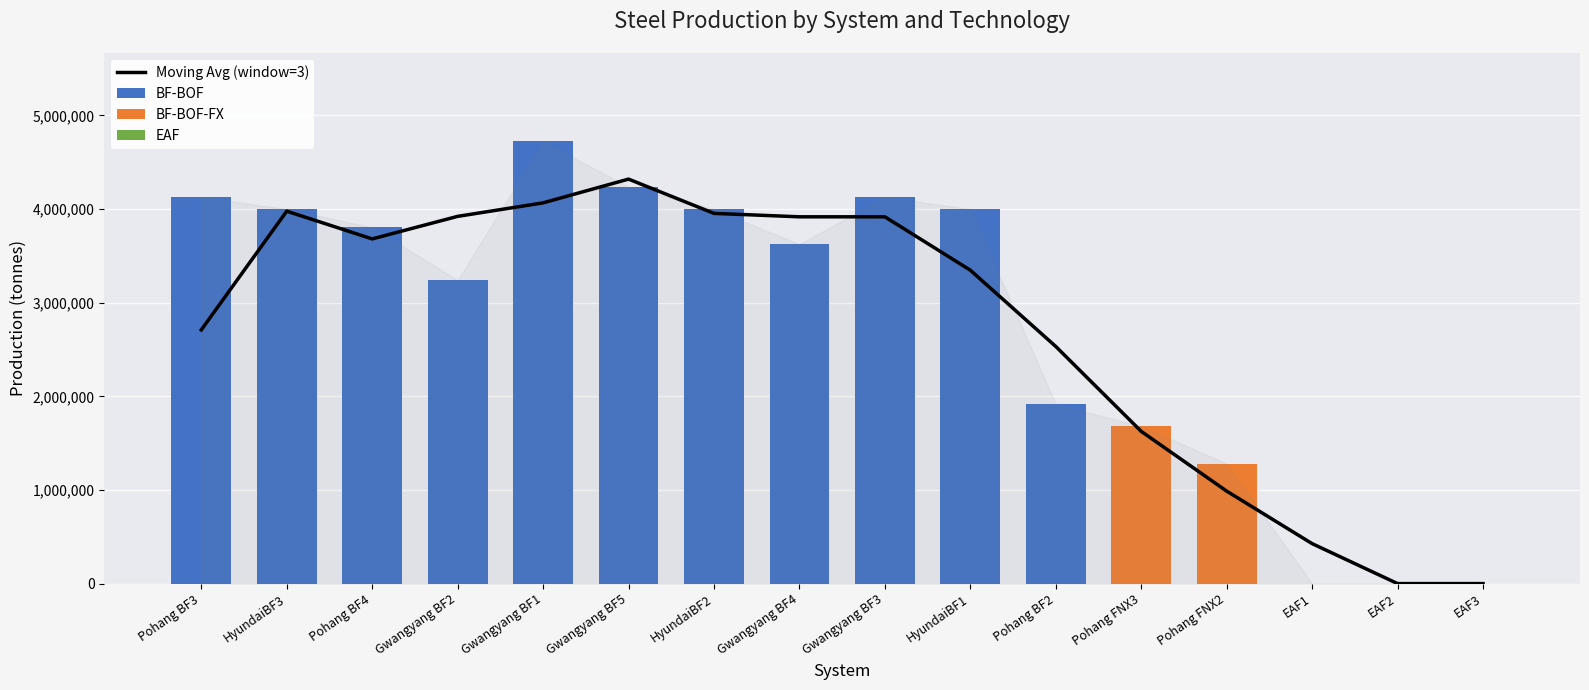

What is the label of the 10th bar from the left?

HyundaiBF1